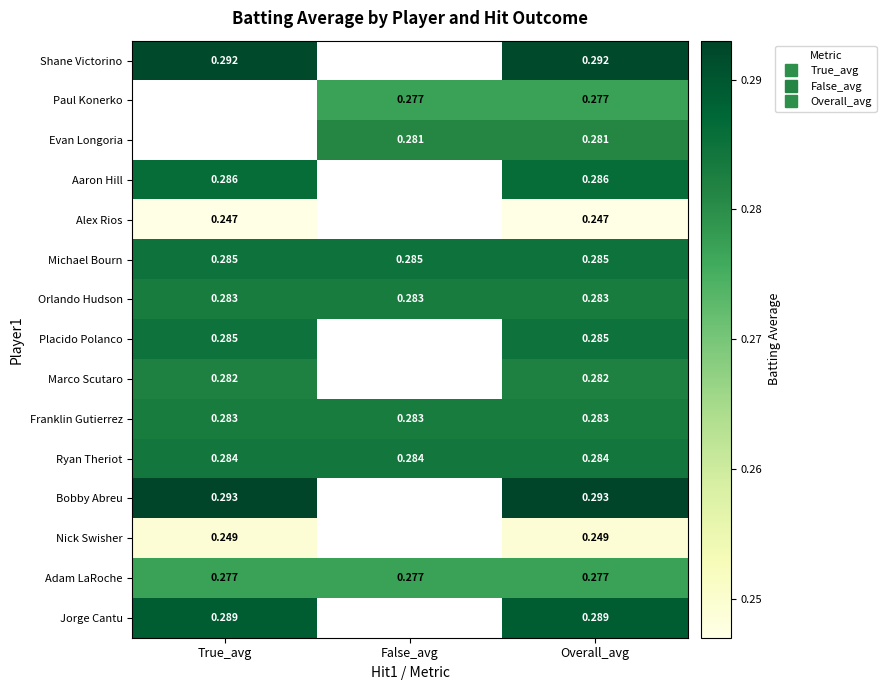

How many distinct data groups are displayed?

15